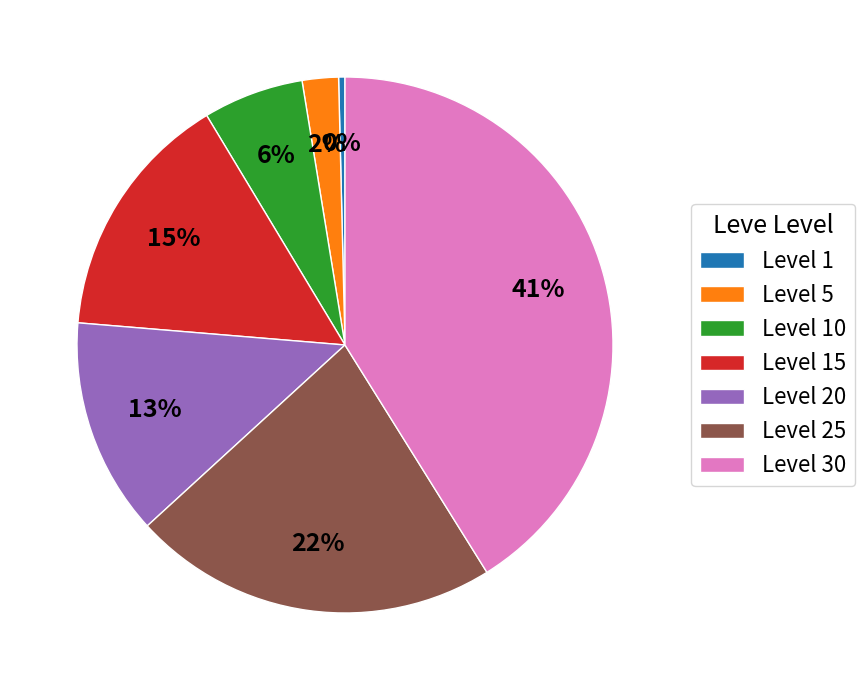

Rank the categories by value from lowest to highest.

Level 1, Level 5, Level 10, Level 20, Level 15, Level 25, Level 30